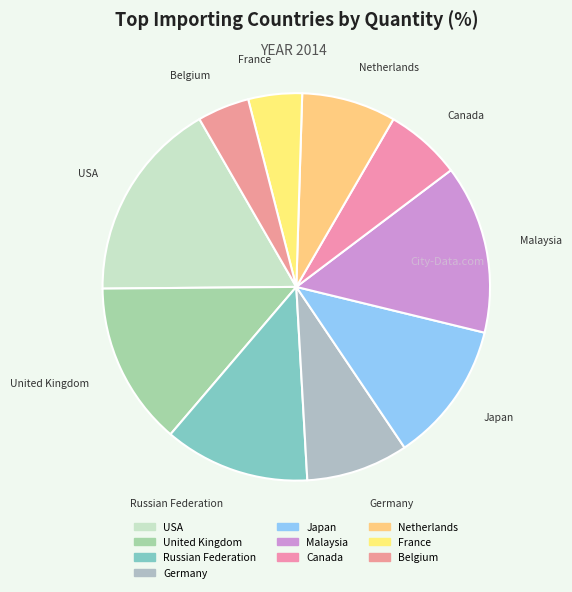

Approximately how many times larger is the value at Malaysia compared to Germany?

1.7